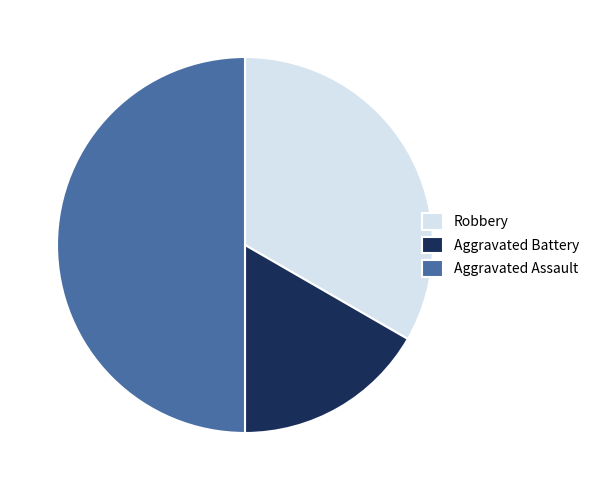

Which has a higher value, Aggravated Assault or Robbery?

Aggravated Assault